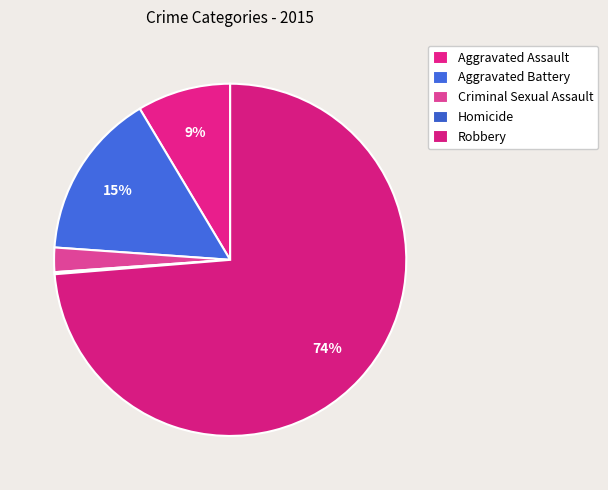

To the nearest percent, what percentage of the pie is Criminal Sexual Assault?

2%